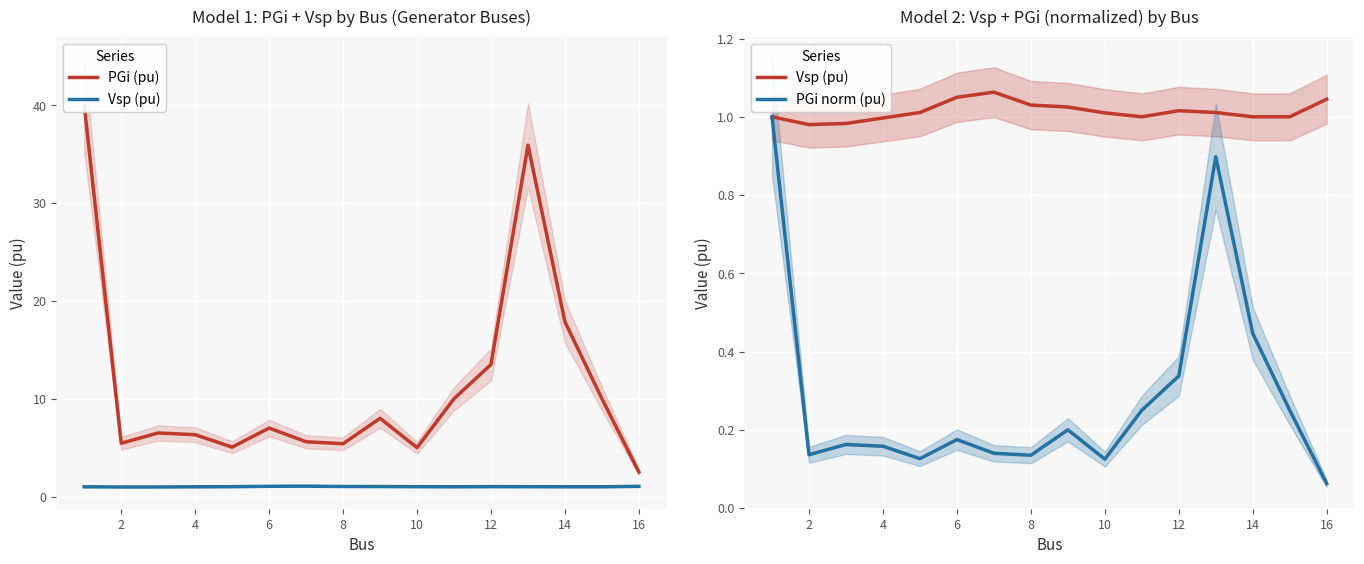

True or false: Vsp (pu) and PGi norm (pu) intersect in this chart.

False